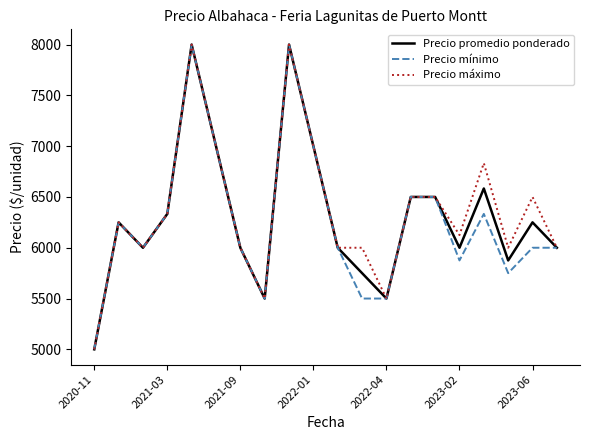

What is the maximum value for Precio promedio ponderado?

8000.0